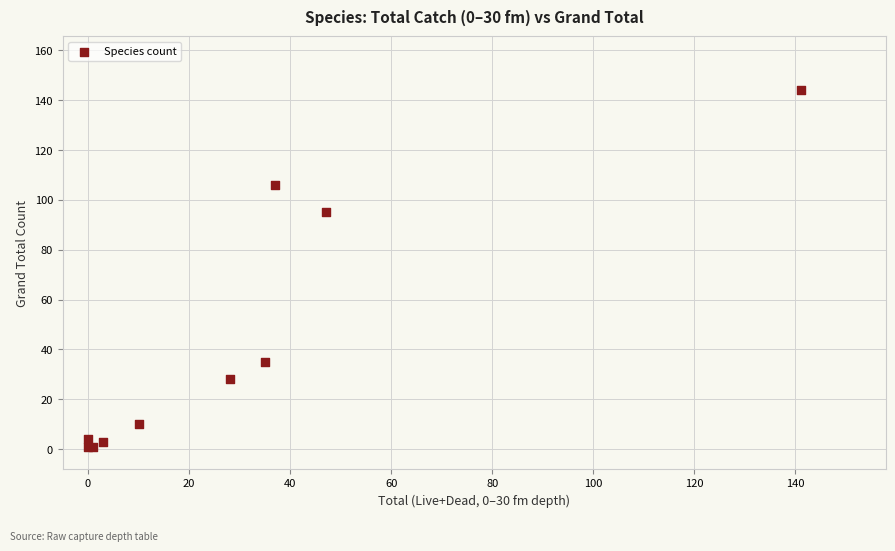

What Y value in the scatter plot is closest to 72?

95